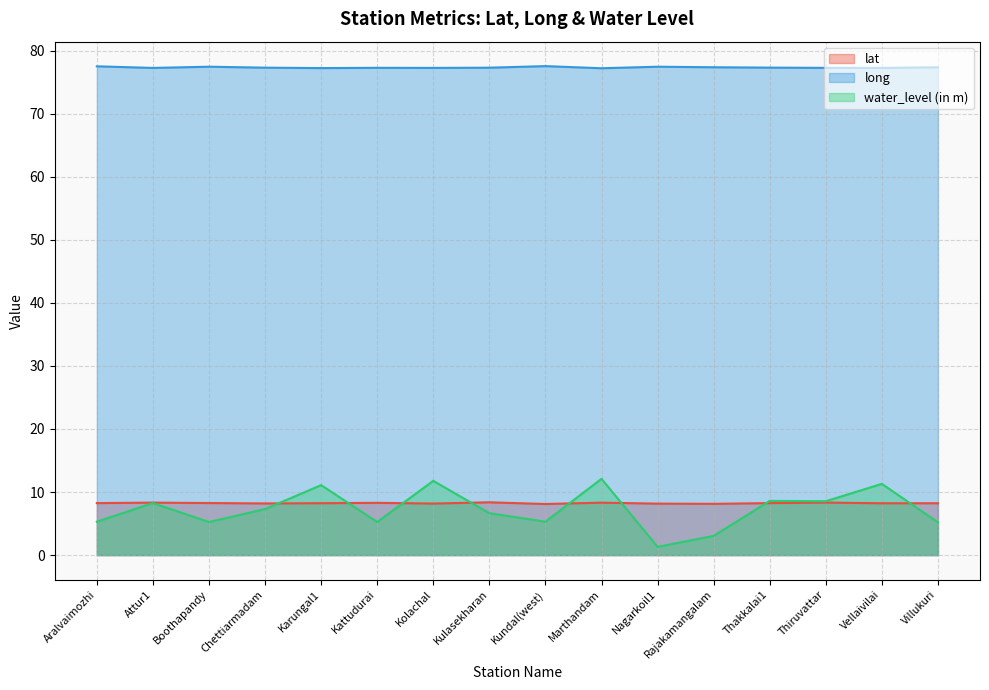

In long, how many points are higher than both neighbors (excluding endpoints)?

4